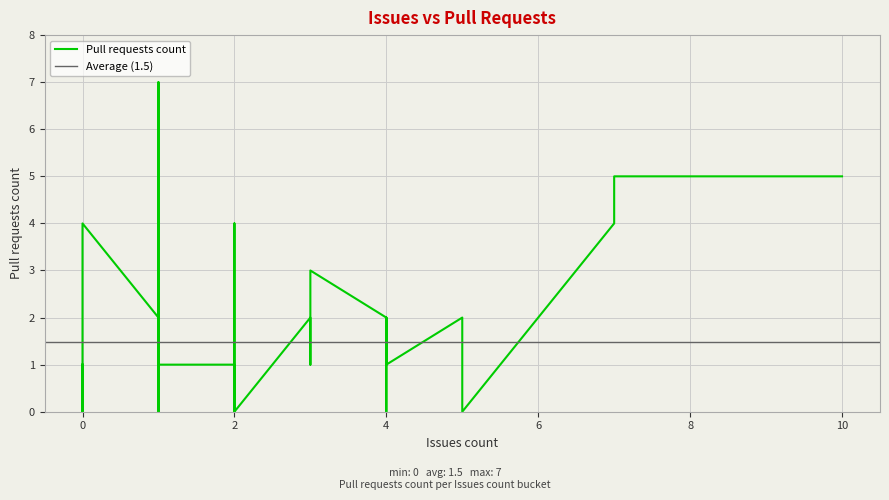

Count the values in the range 0 to 2.

32